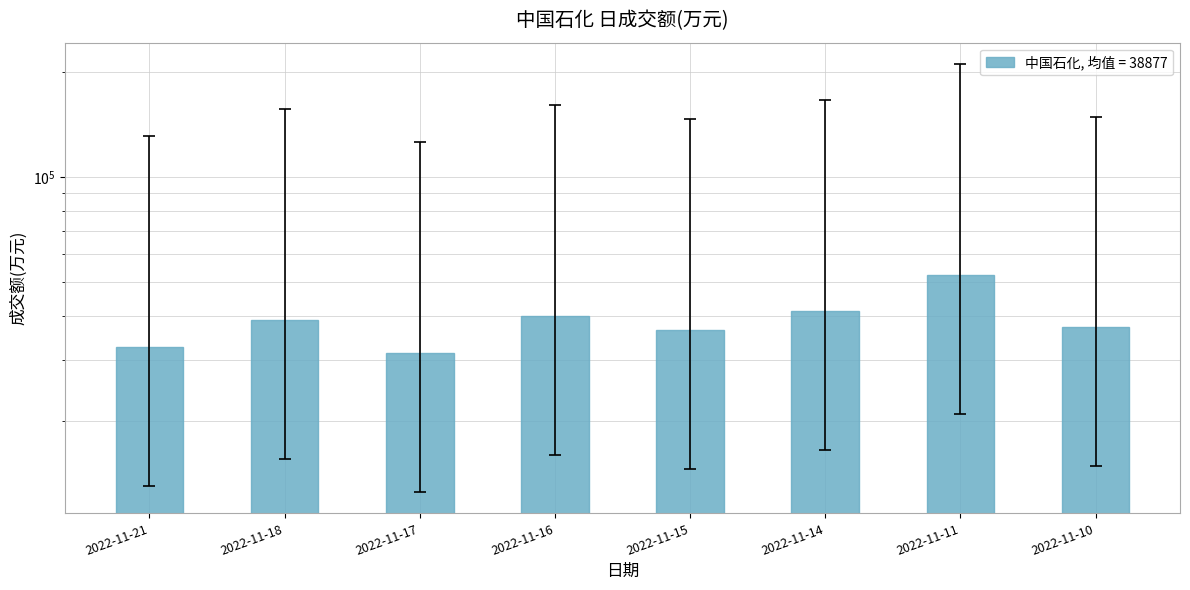

At which category does the chart reach its minimum across all series?

2022-11-17